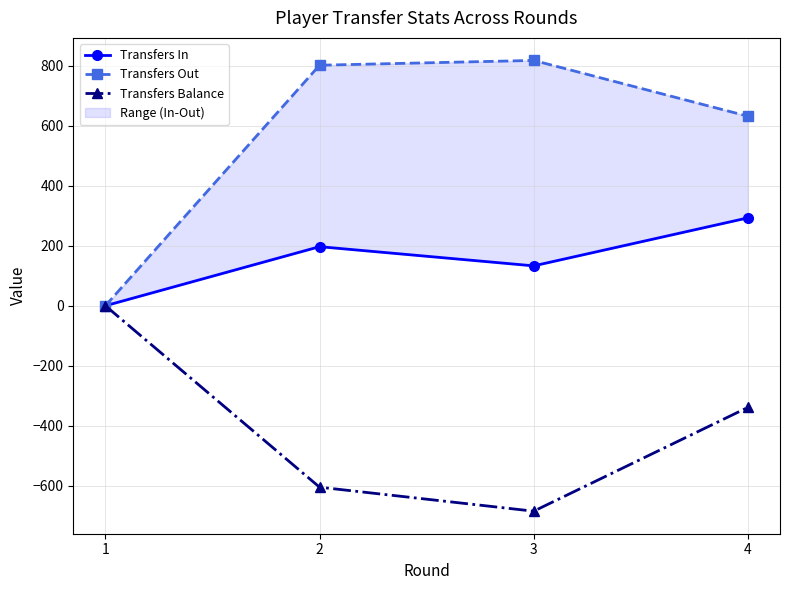

What is the difference between the maximum and minimum values in the Transfers Out series?

818